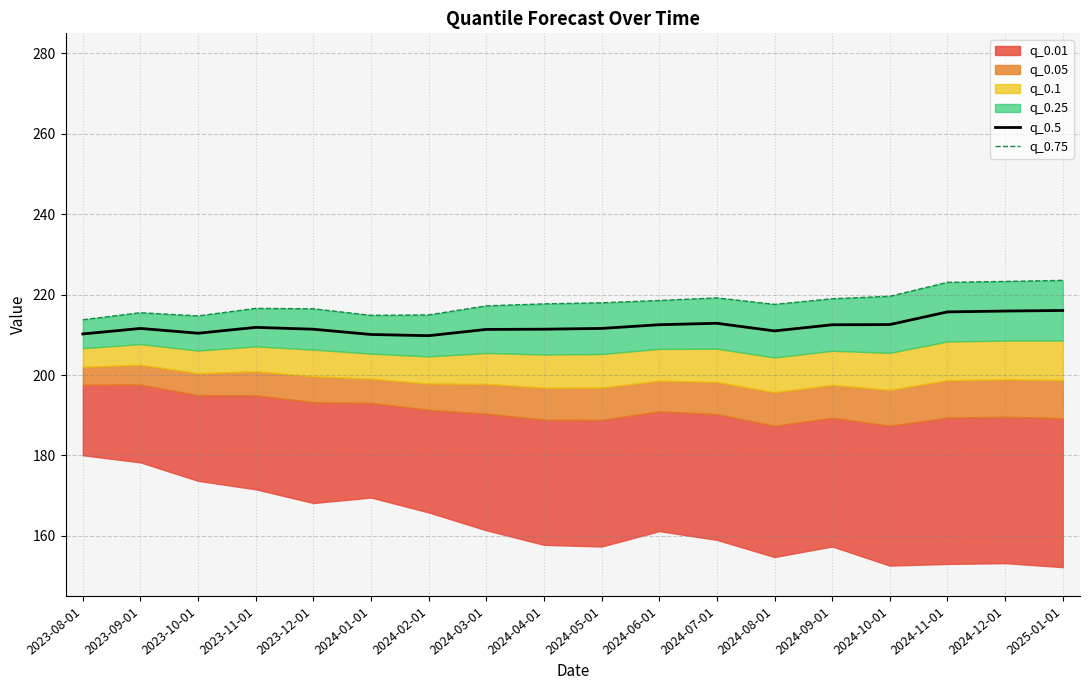

What is the maximum value shown in the chart?

223.5